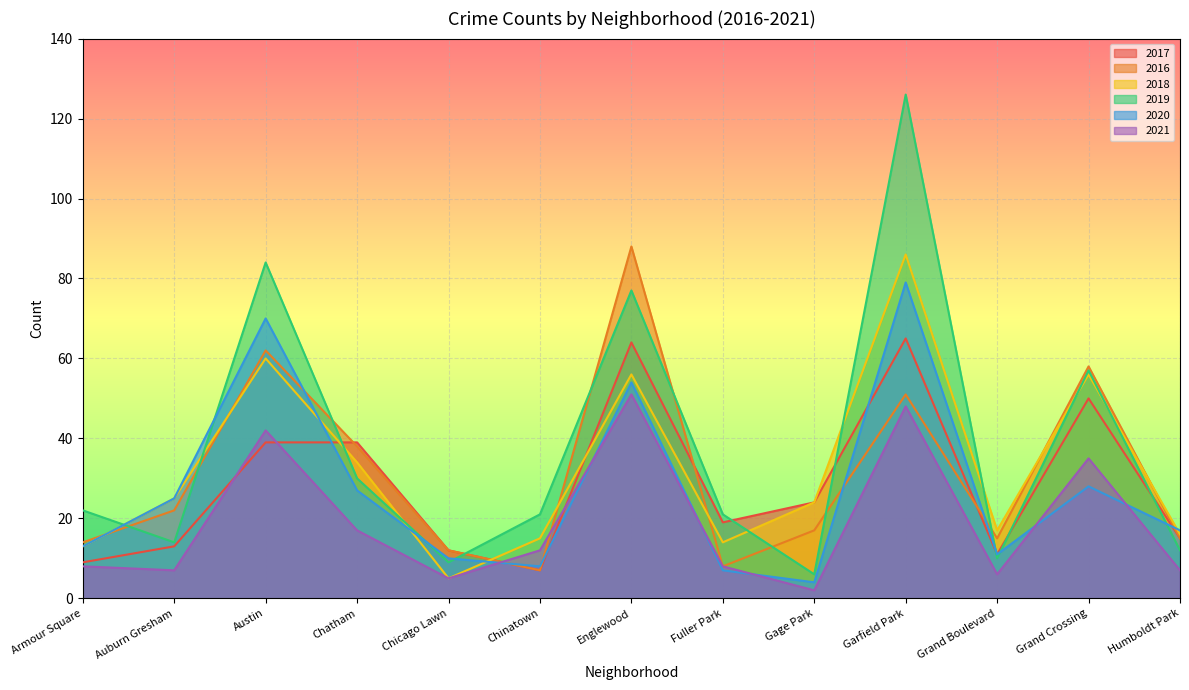

What is the approximate value of 2018 at Grand Boulevard?

17